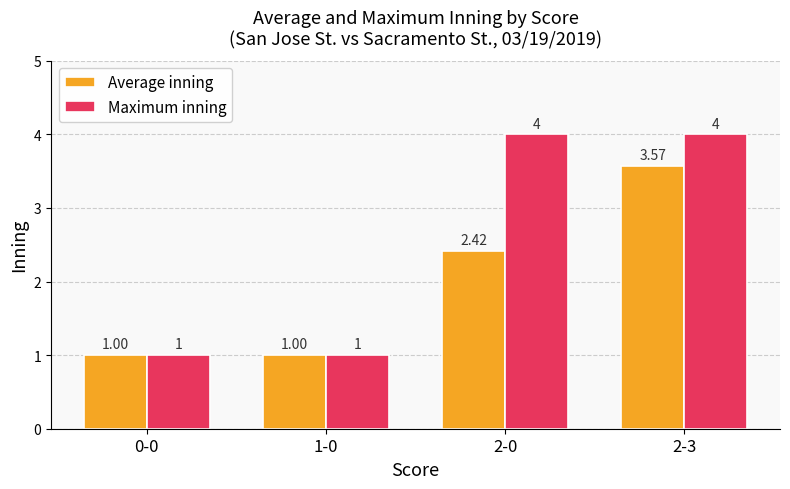

Rank the series by their average value, from highest to lowest.

Maximum inning, Average inning